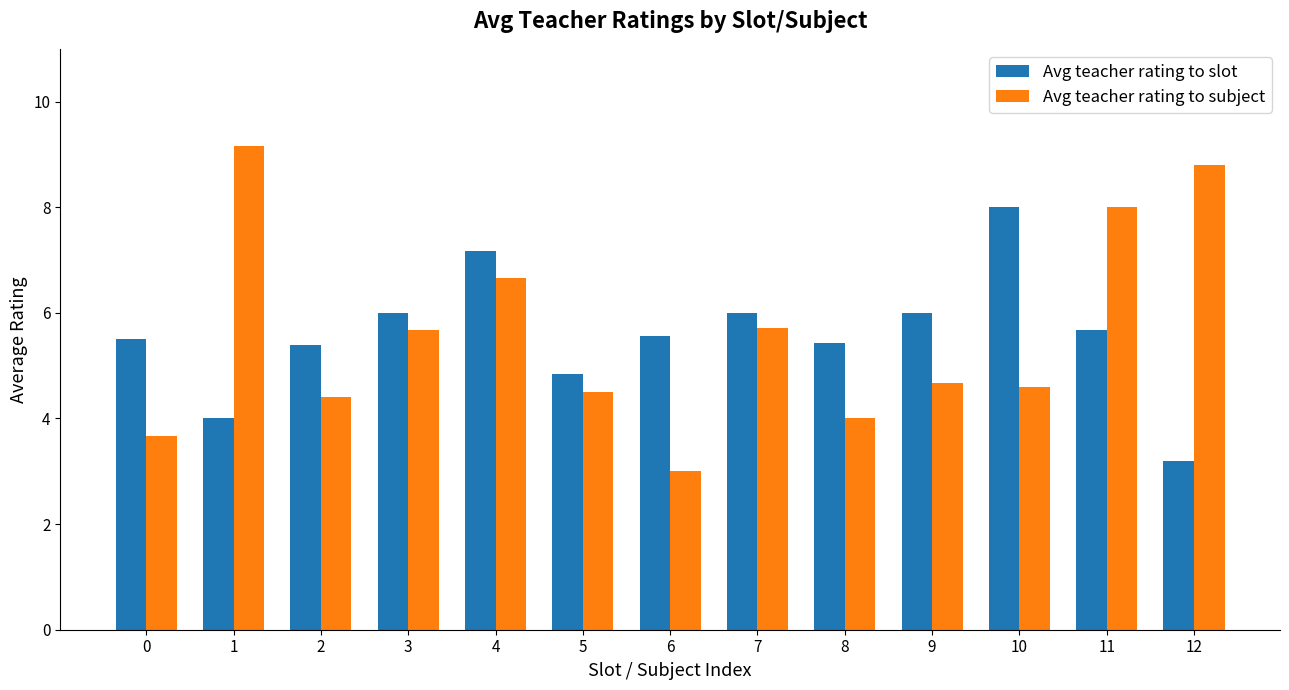

Reading left to right, what are all the values shown in this chart?

Avg teacher rating to slot: 5.5	4.0	5.4	6.0	7.2	4.8	5.6	6.0	5.4	6.0	8.0	5.7	3.2
Avg teacher rating to subject: 3.7	9.2	4.4	5.7	6.7	4.5	3.0	5.7	4.0	4.7	4.6	8.0	8.8